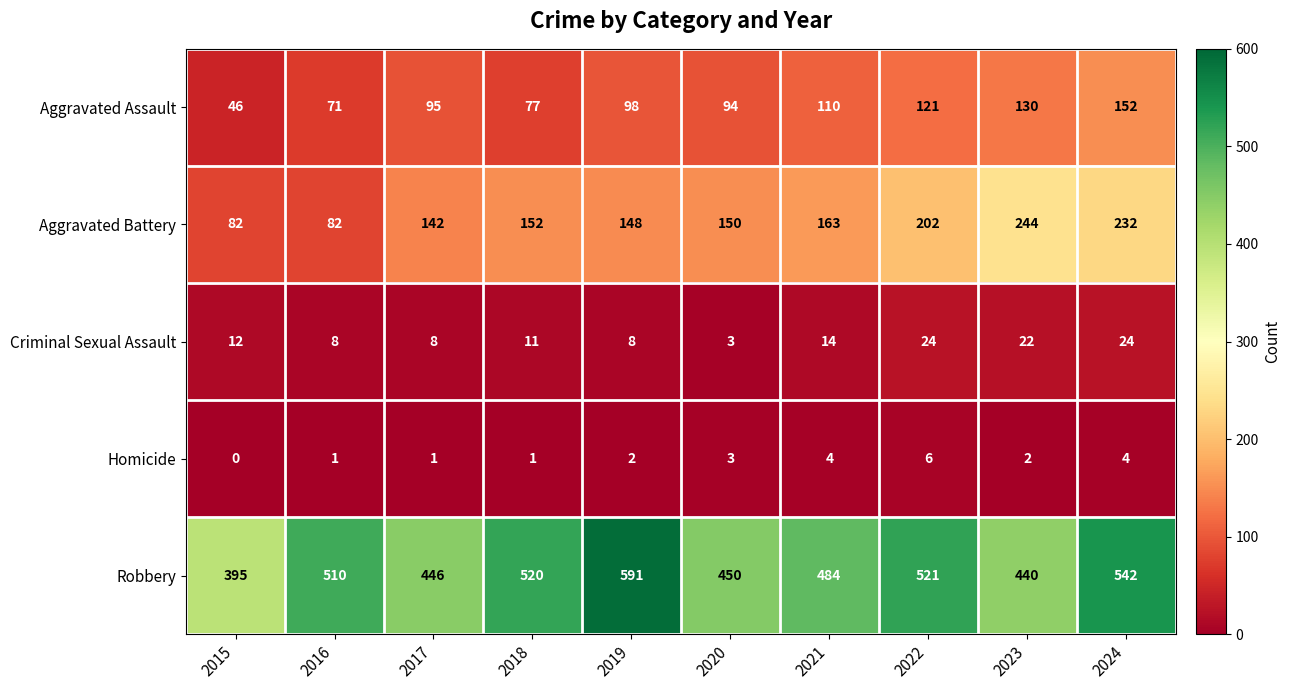

What is the difference between the highest and lowest values at 2020?

447